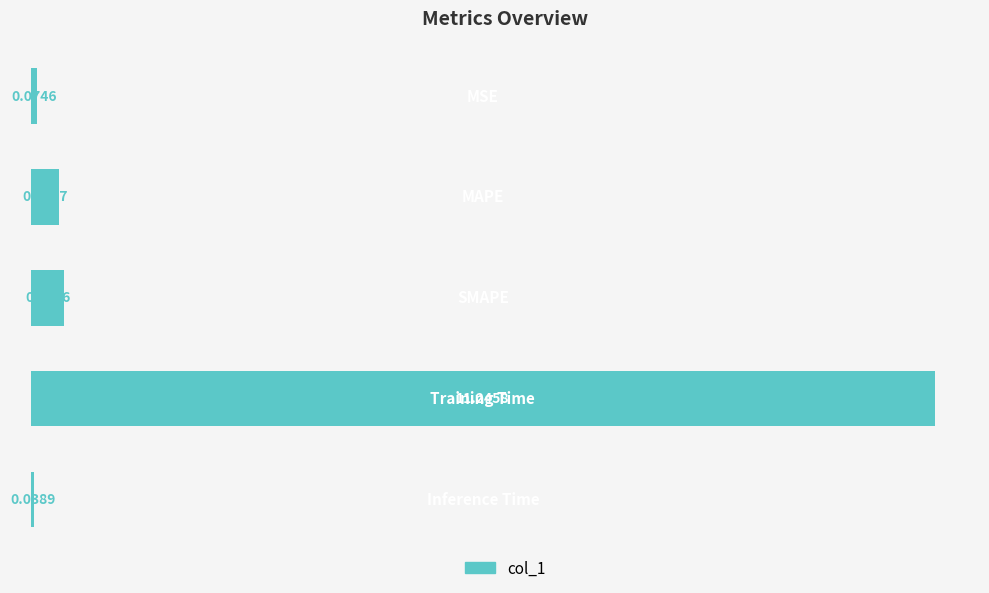

What is the sum of all values?

12.1